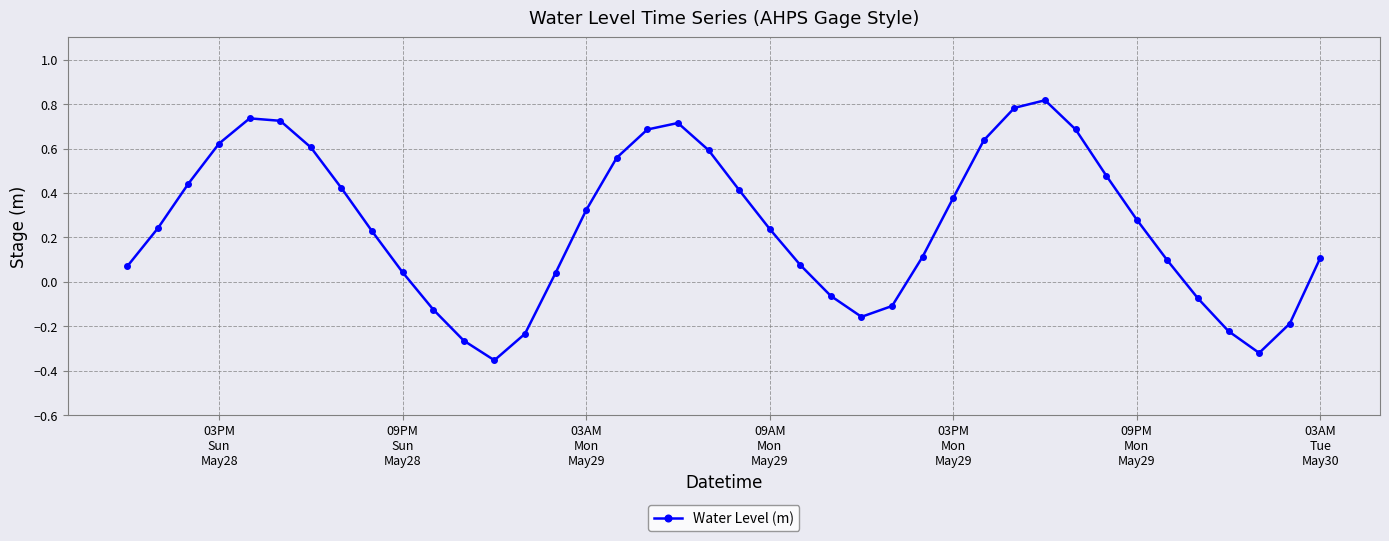

What is the difference between the second highest and second lowest values?

1.1